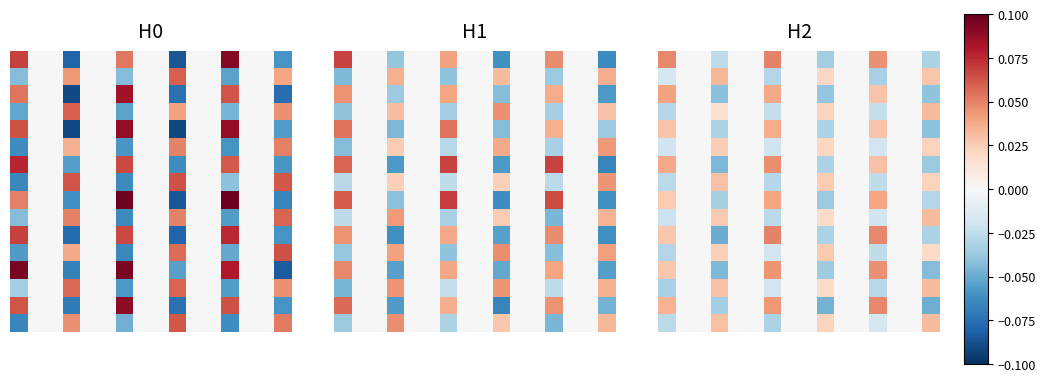

Between 14 and 9, which is larger?

14